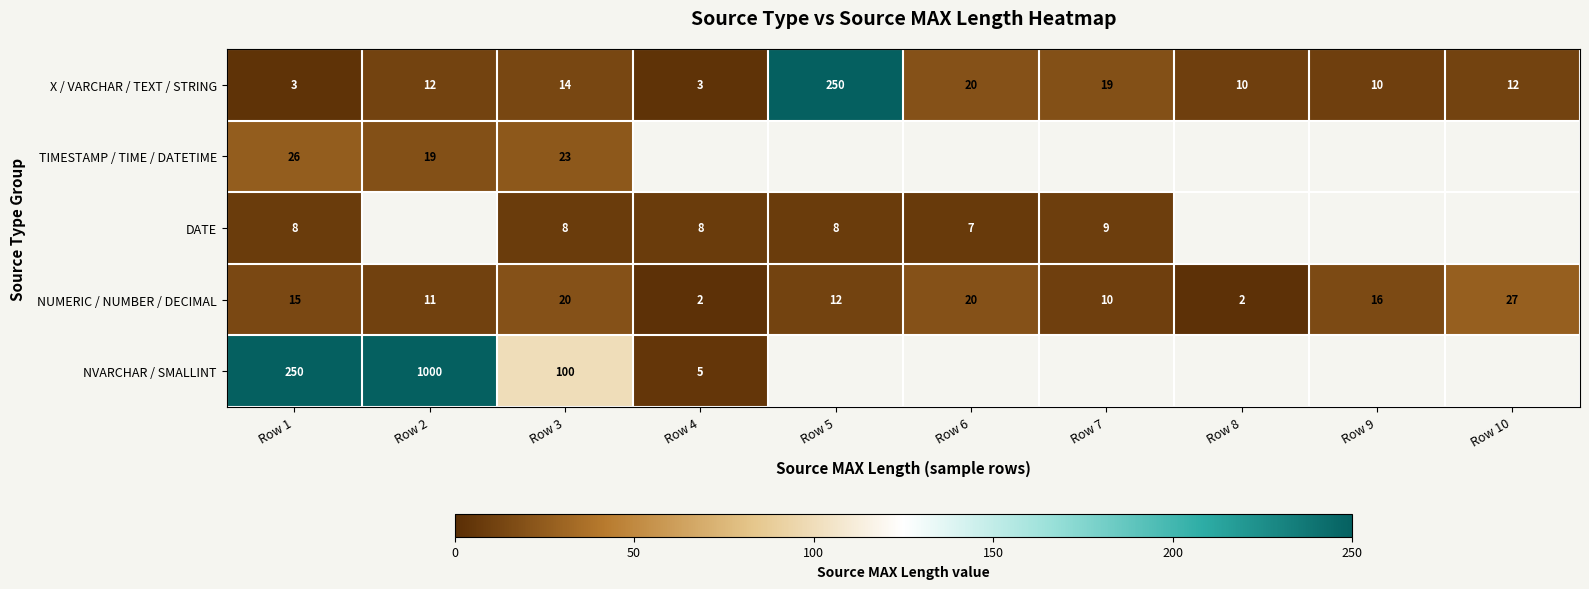

What is the maximum value shown in the chart?

1000.0